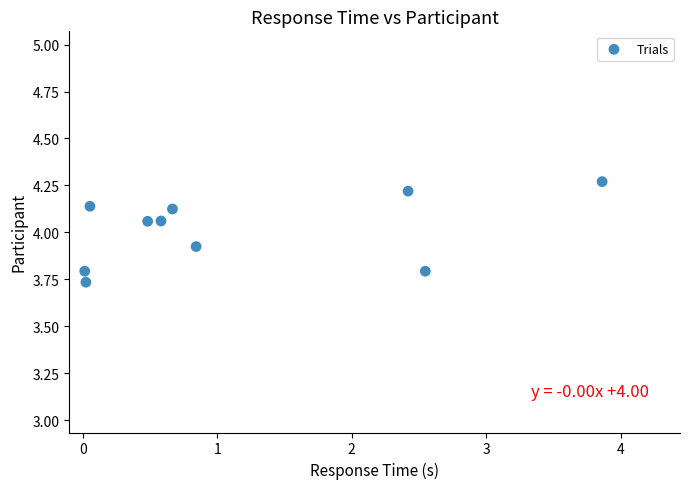

What is the average Y value?

4.0